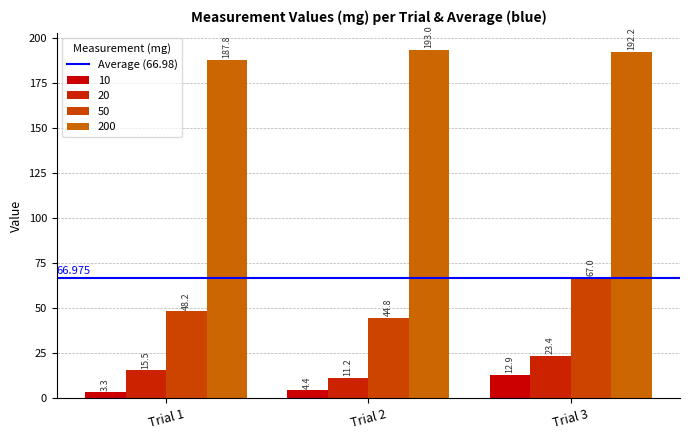

What is the sum of all 200 values?

573.0